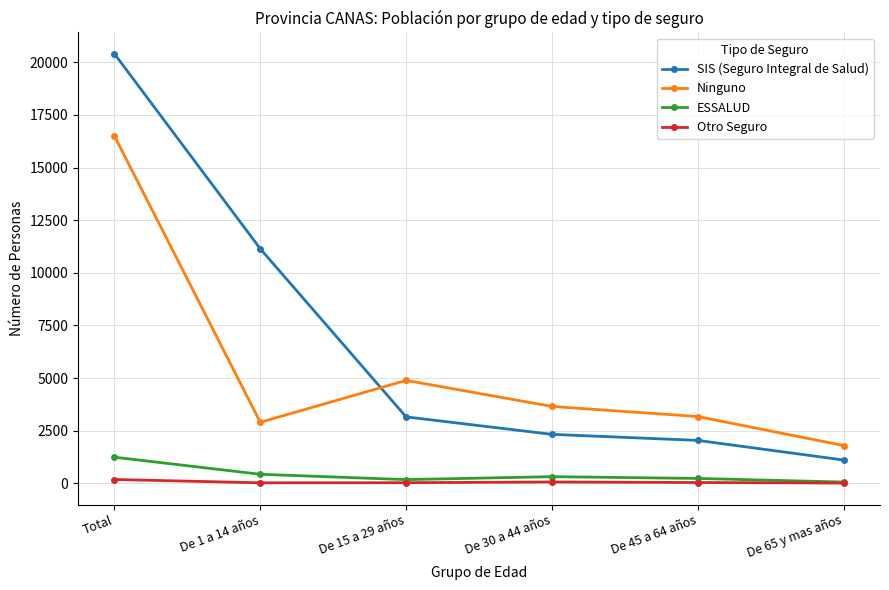

True or false: Ninguno has more than 1 interior local peaks.

False